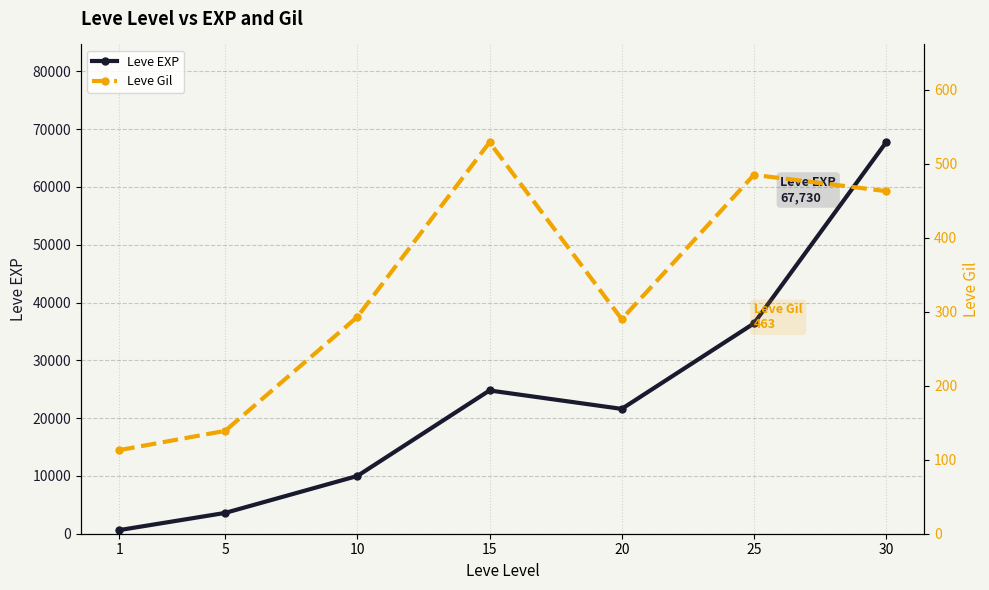

Which series has the largest total across all categories?

Leve EXP